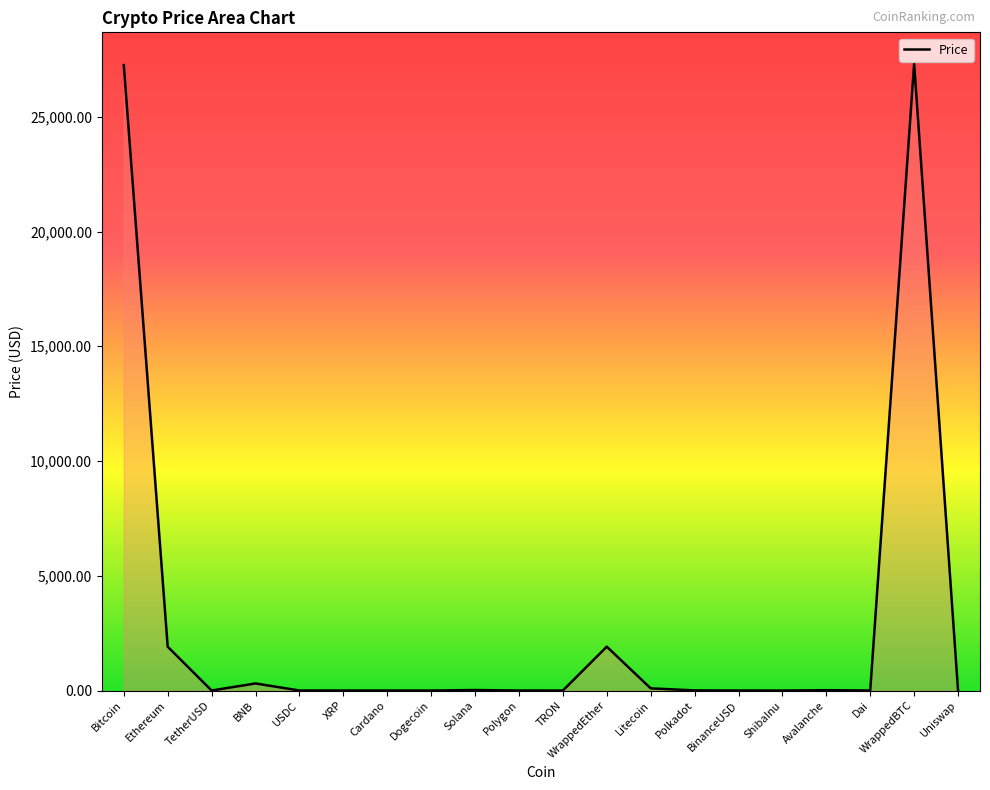

What is the ratio of the value at TRON to the value at USDC?

0.1